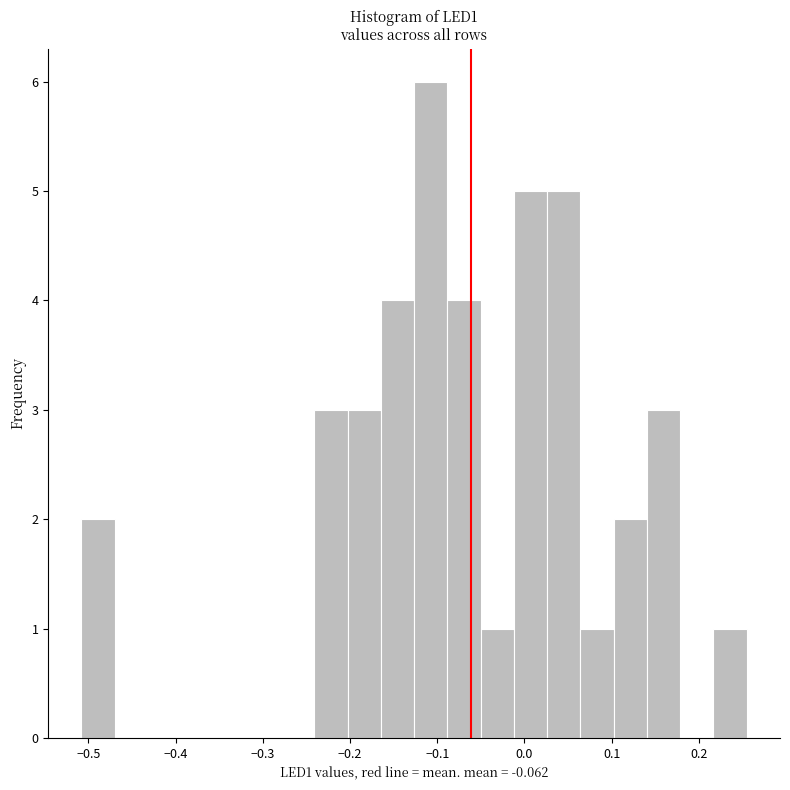

Around what value on the x-axis is the tallest bar? Give the approximate position of its centre, as read against the axis.

-0.11